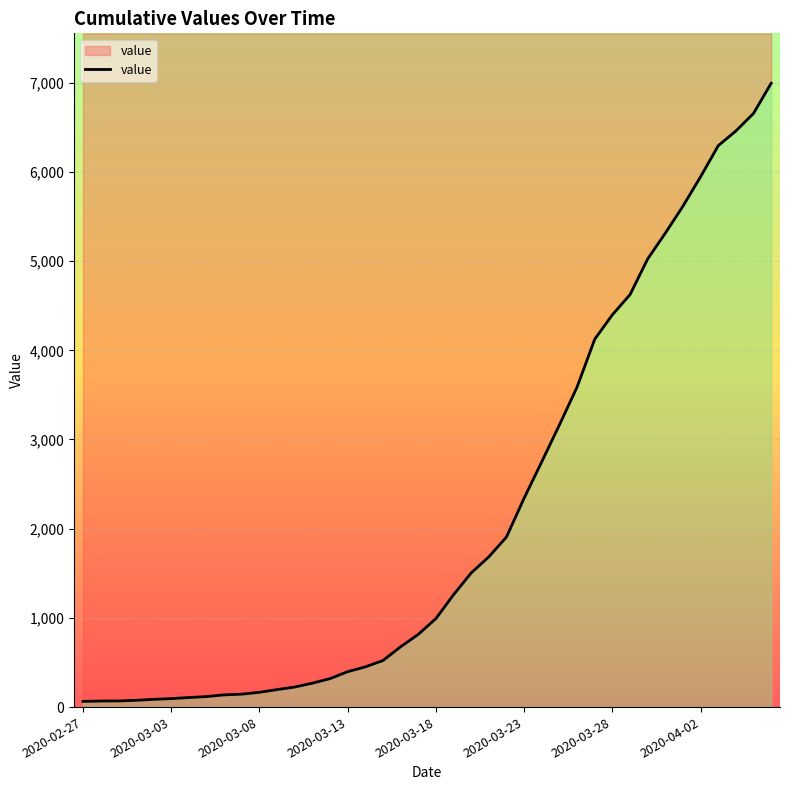

Reading left to right, list all the values displayed in this chart.

64	68	69	76	87	95	107	118	137	145	166	196	225	268	319	397	451	522	676	815	992	1260	1504	1685	1907	2343	2751	3164	3588	4124	4398	4624	5024	5313	5616	5946	6294	6459	6656	6994